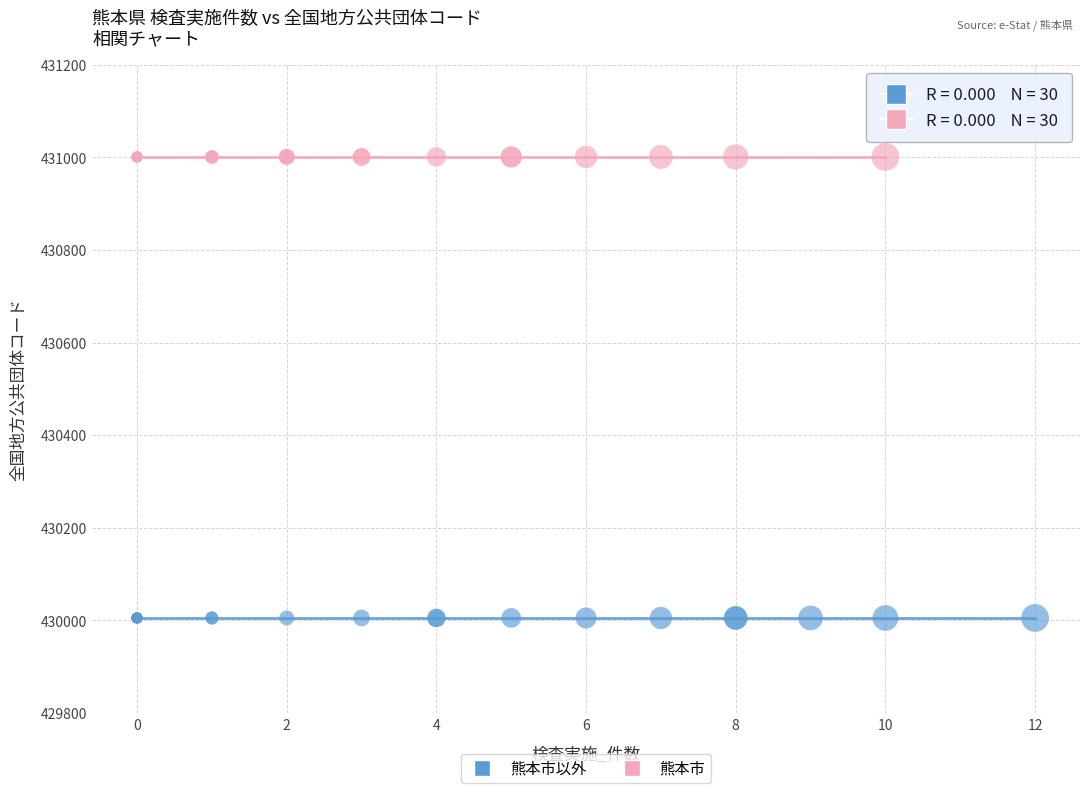

Which series contains the highest Y value?

熊本市